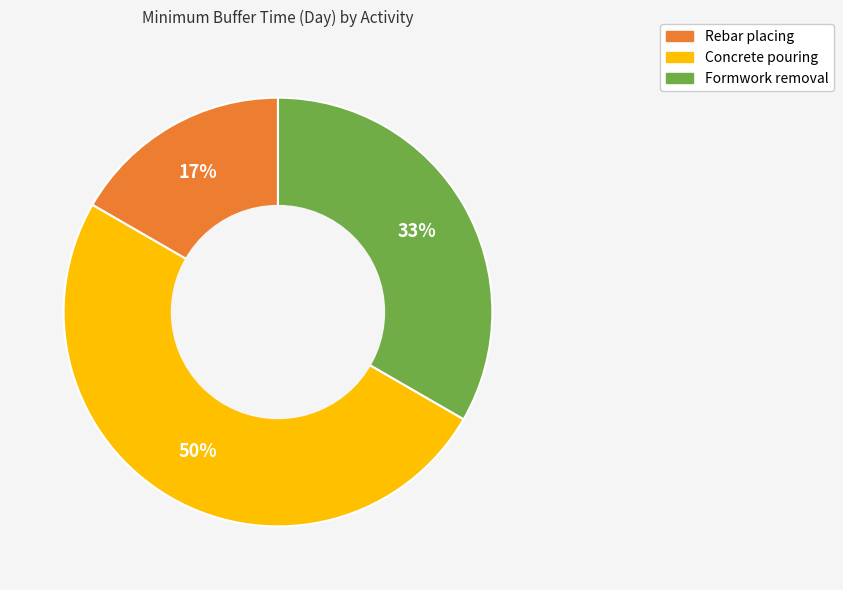

To the nearest percent, what is the average slice percentage?

33%